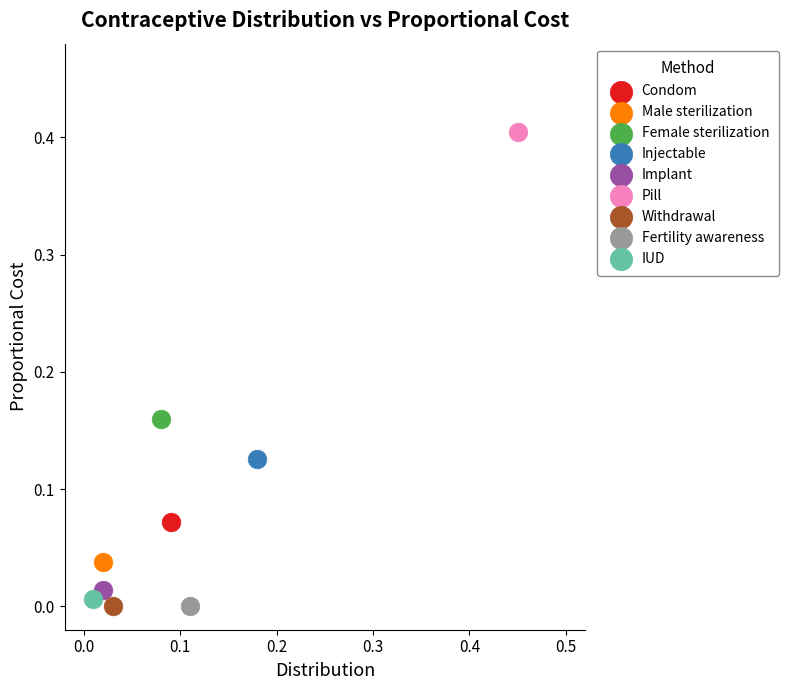

What are all the series names shown in the legend?

Condom, Male sterilization, Female sterilization, Injectable, Implant, Pill, Withdrawal, Fertility awareness, IUD